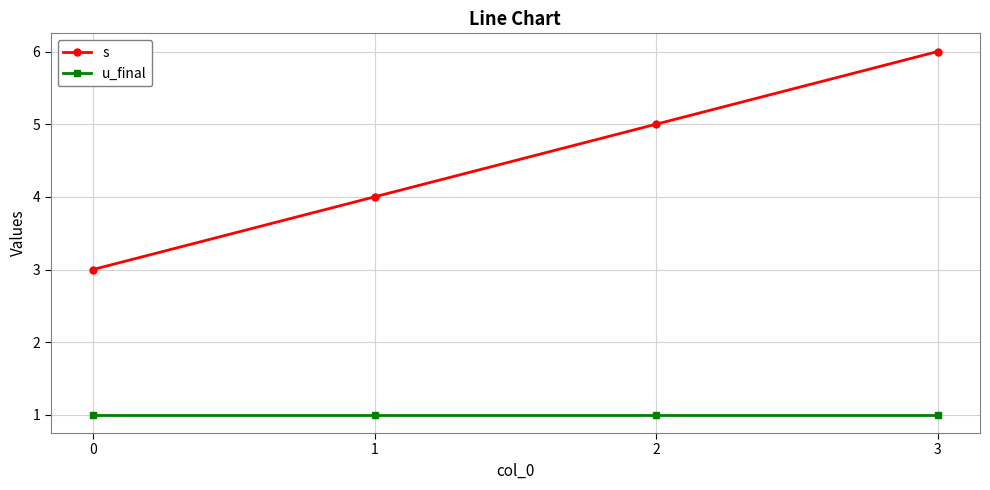

Rank the series at 0 from highest to lowest value.

s, u_final